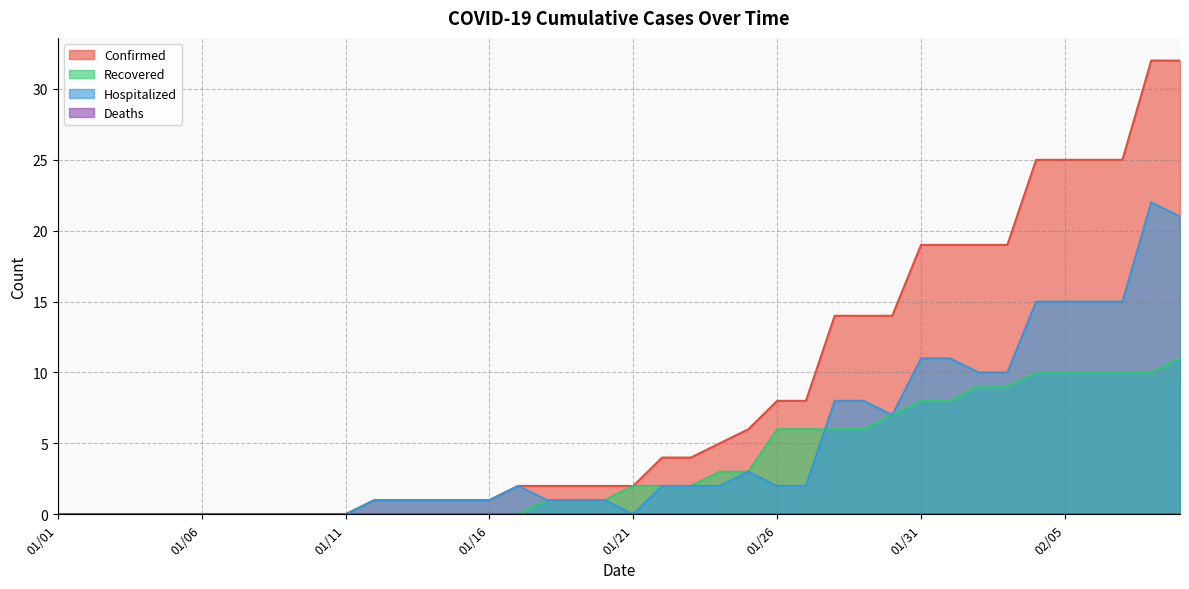

True or false: Hospitalized has more than 0 interior local peaks.

True